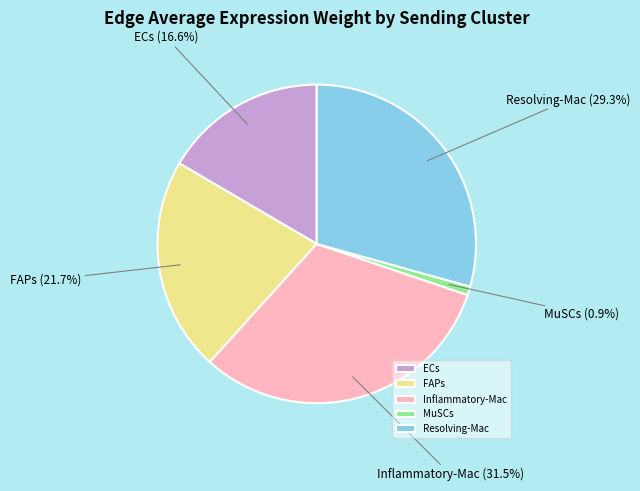

Does any single category account for the majority?

No